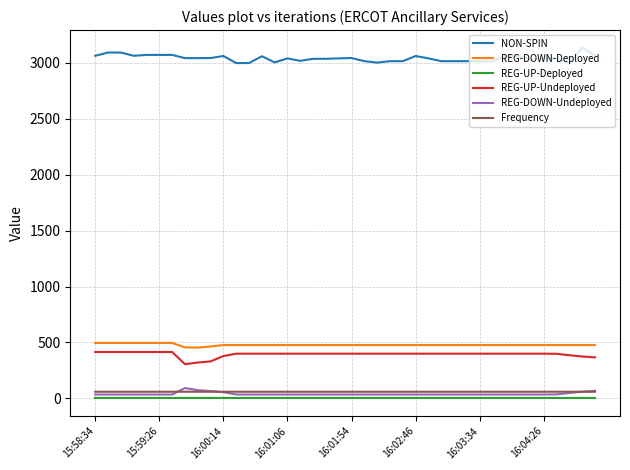

True or false: REG-UP-Undeployed and REG-UP-Deployed cross at least once.

False